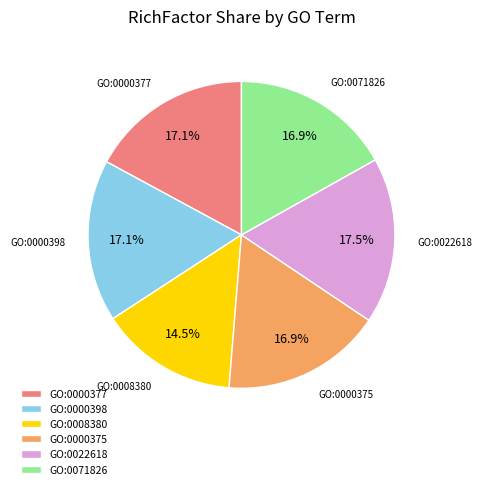

To the nearest percent, what is the combined percentage of GO:0000377 and GO:0022618?

35%